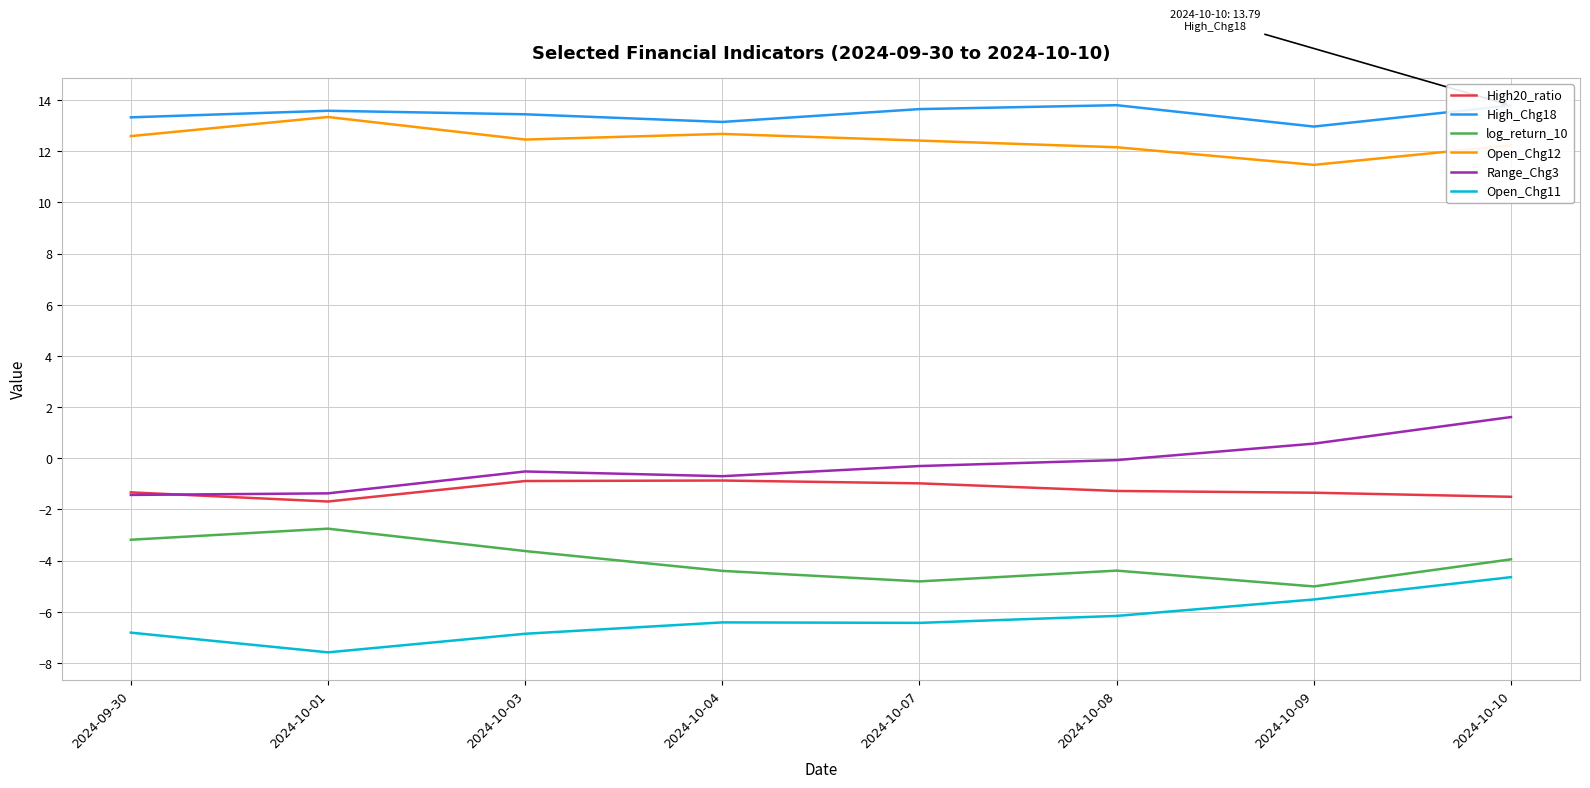

Which series has the largest total across all categories?

High_Chg18